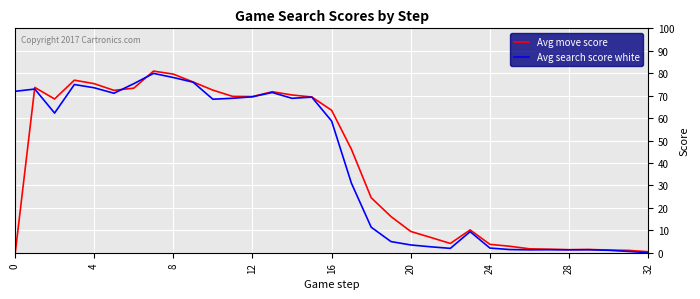

Which series has the largest range (max minus min)?

Avg move score